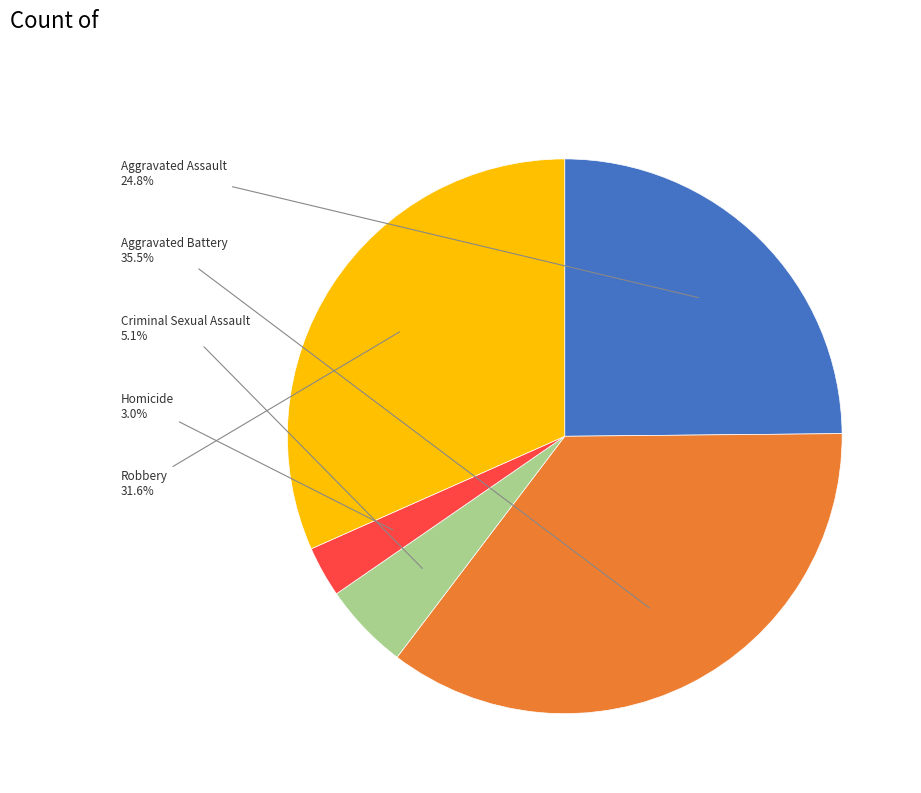

Is there any slice that represents more than half of the pie?

No